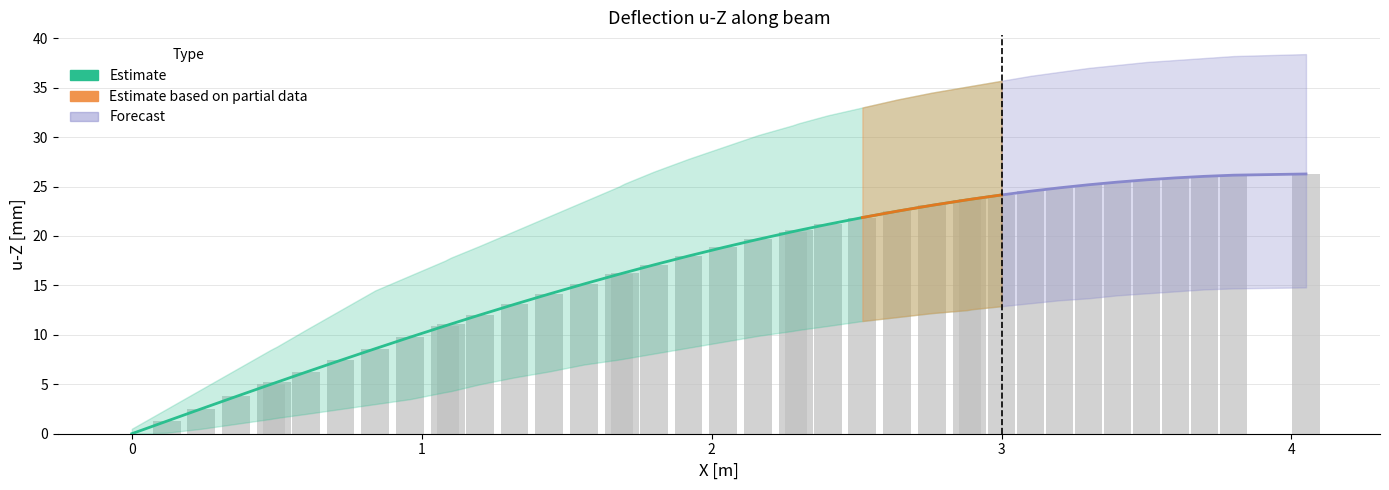

What is the difference between the maximum and minimum values in the u-Z lower series?

14.8